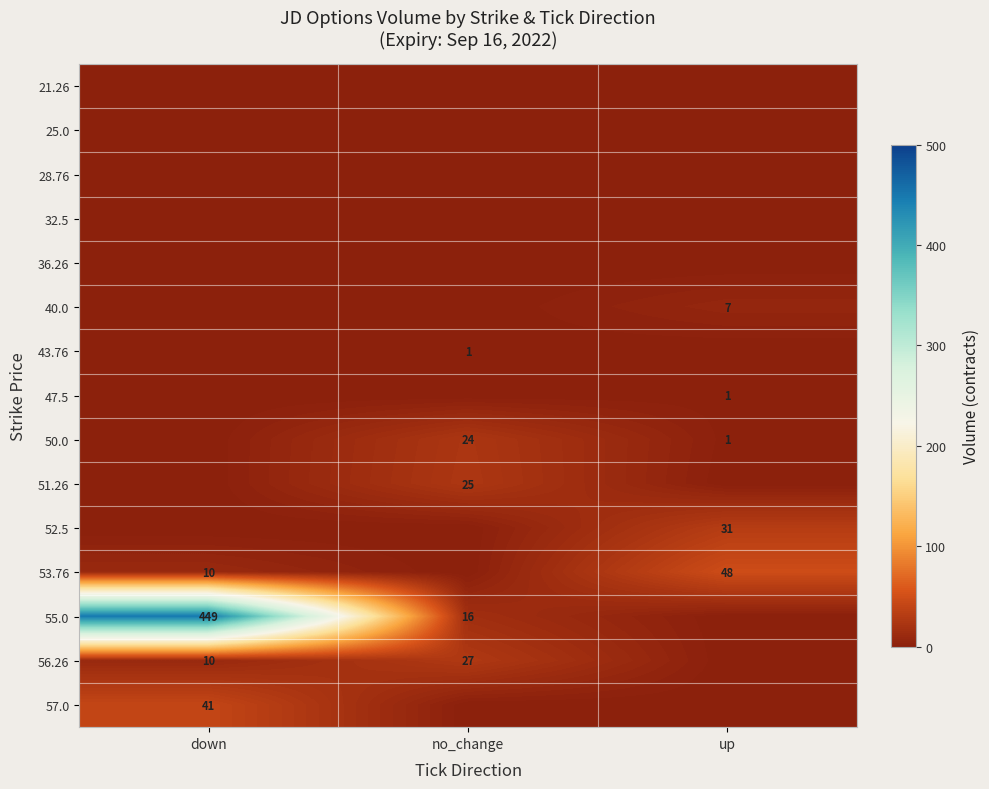

What is the sum of the 50.0 values at no_change and up?

25